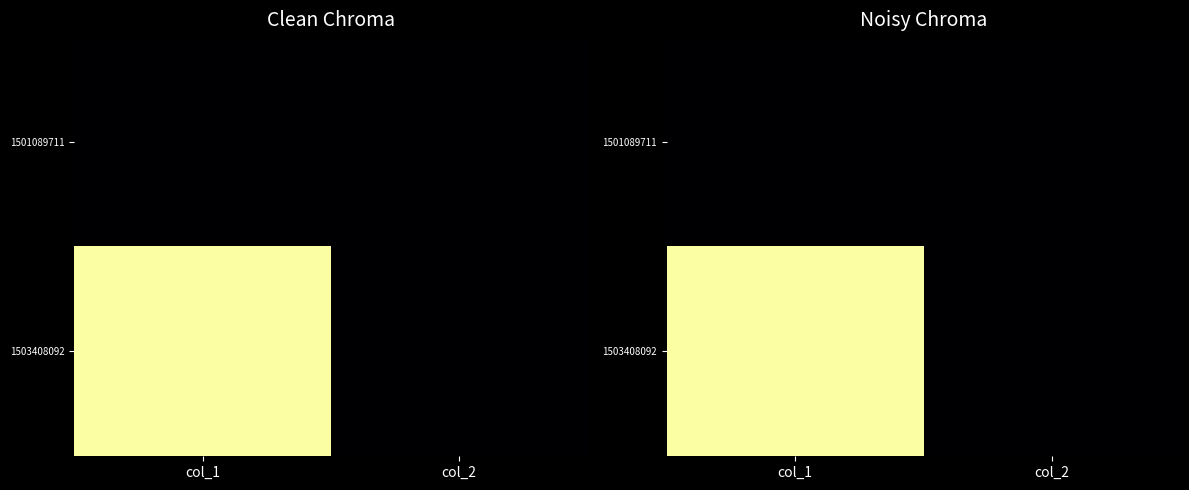

List the labels in order of 1501089711 value, largest first.

col_1, col_2